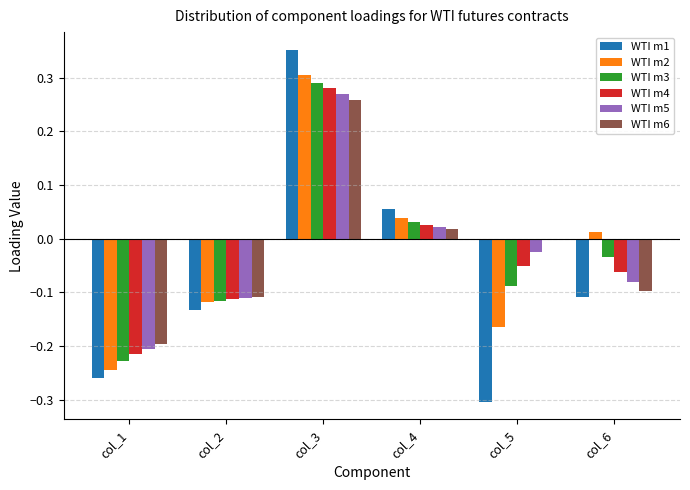

What is the total value across all series at col_3?

1.8